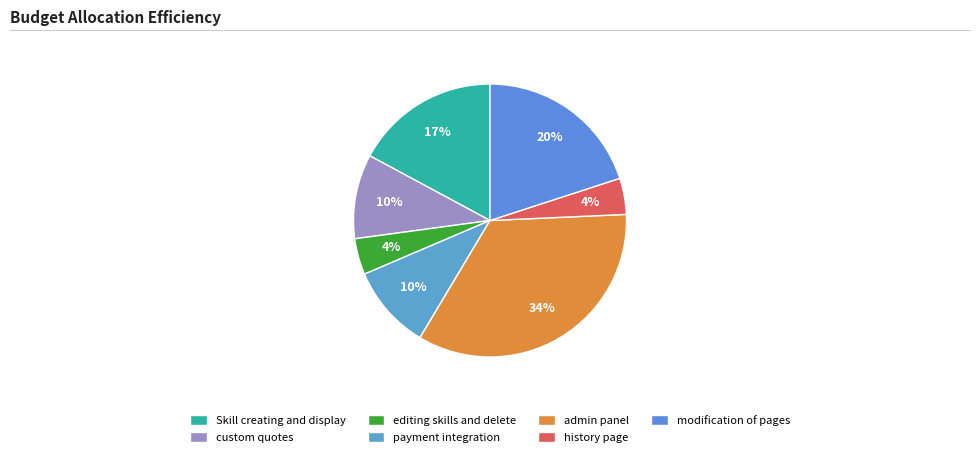

How many segments does this pie chart have?

7